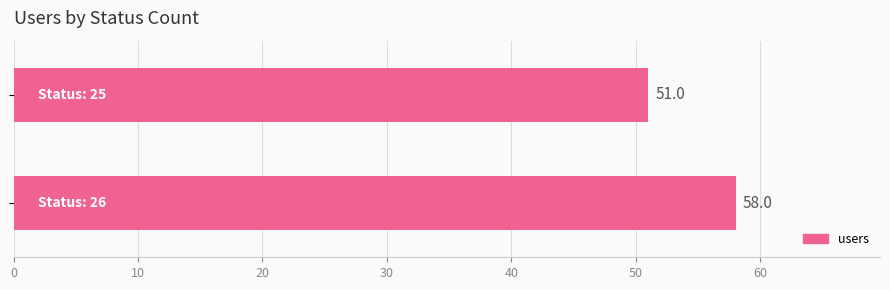

Reading top to bottom, transcribe all the data shown in this chart.

51	58